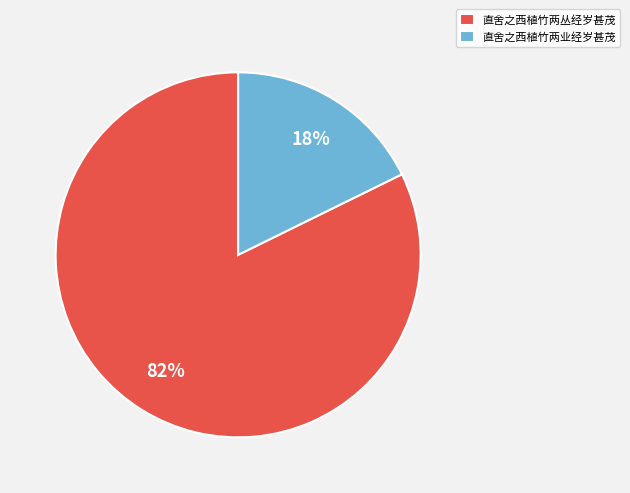

How many segments does this pie chart have?

2